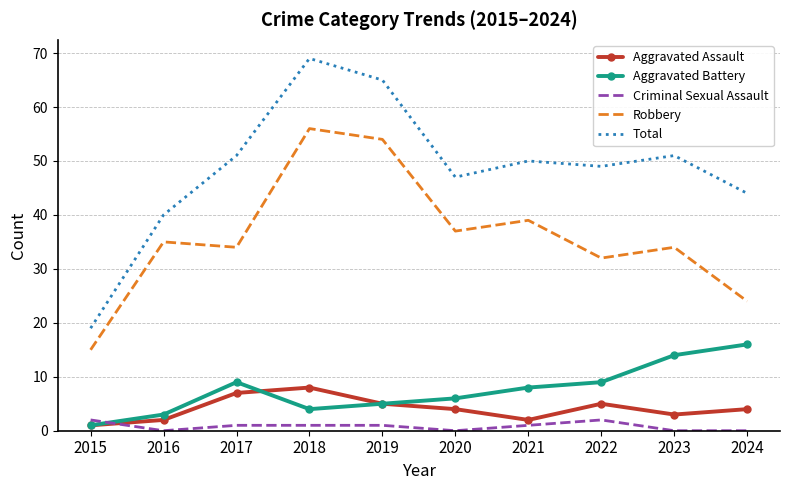

True or false: Robbery and Total cross at least once.

False